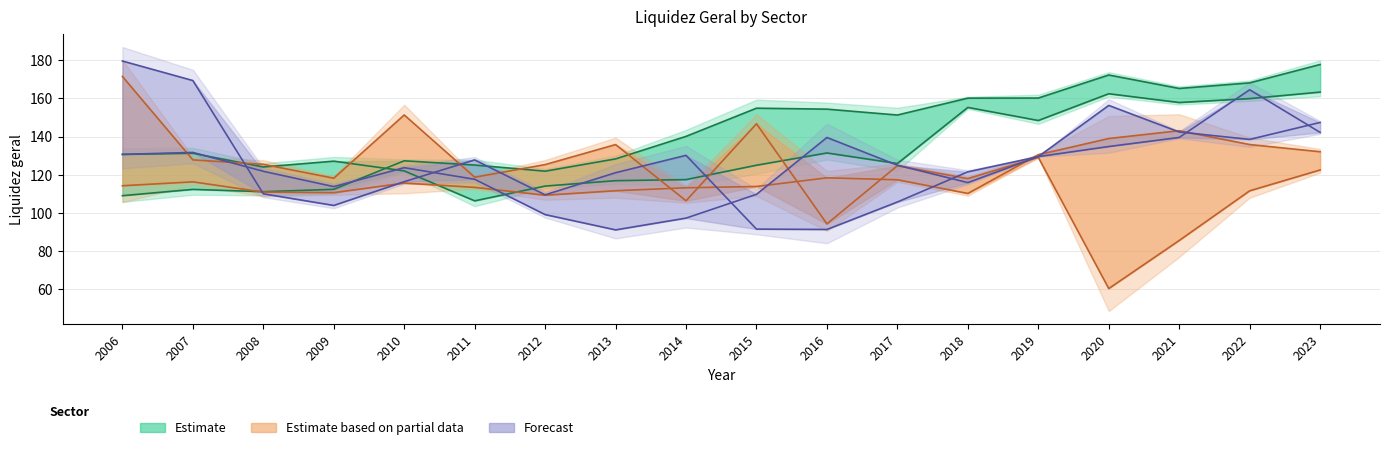

What is the sum of all Estimate values?

2551.9